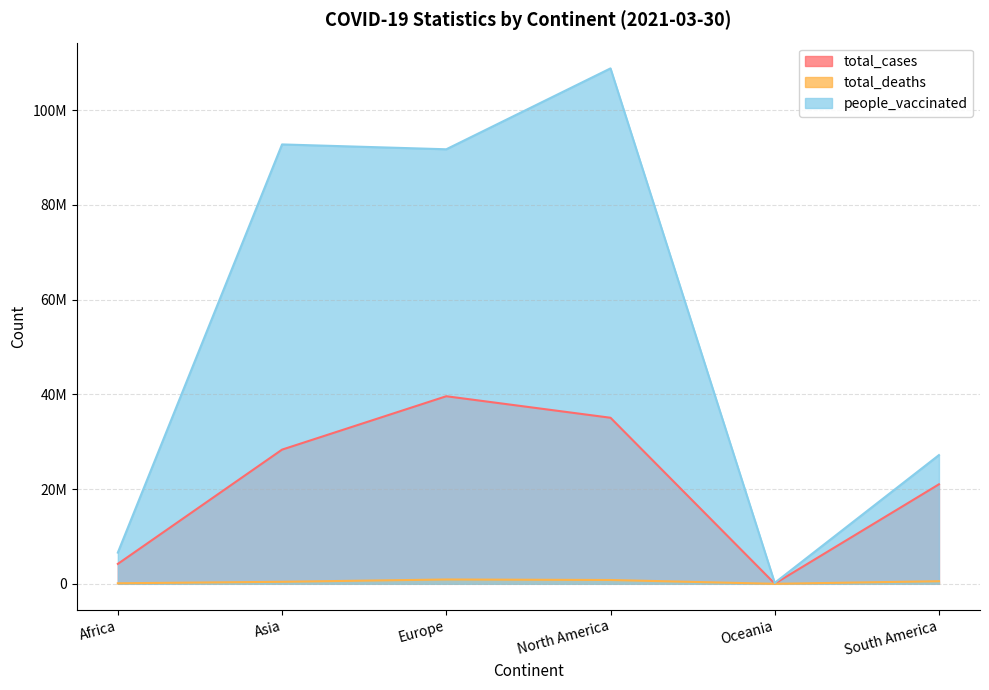

True or false: total_deaths and total_cases cross at least once.

False